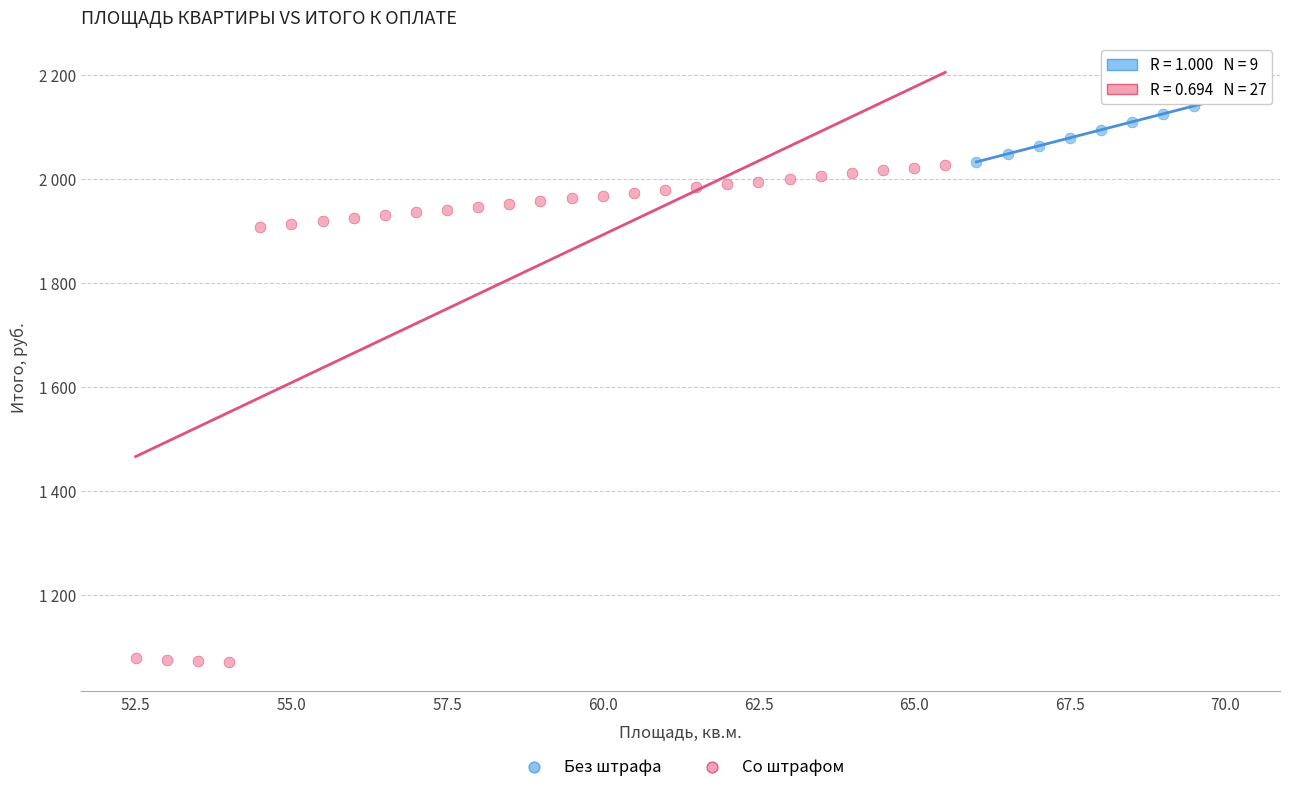

What are all the series names shown in the legend?

Без штрафа, Со штрафом